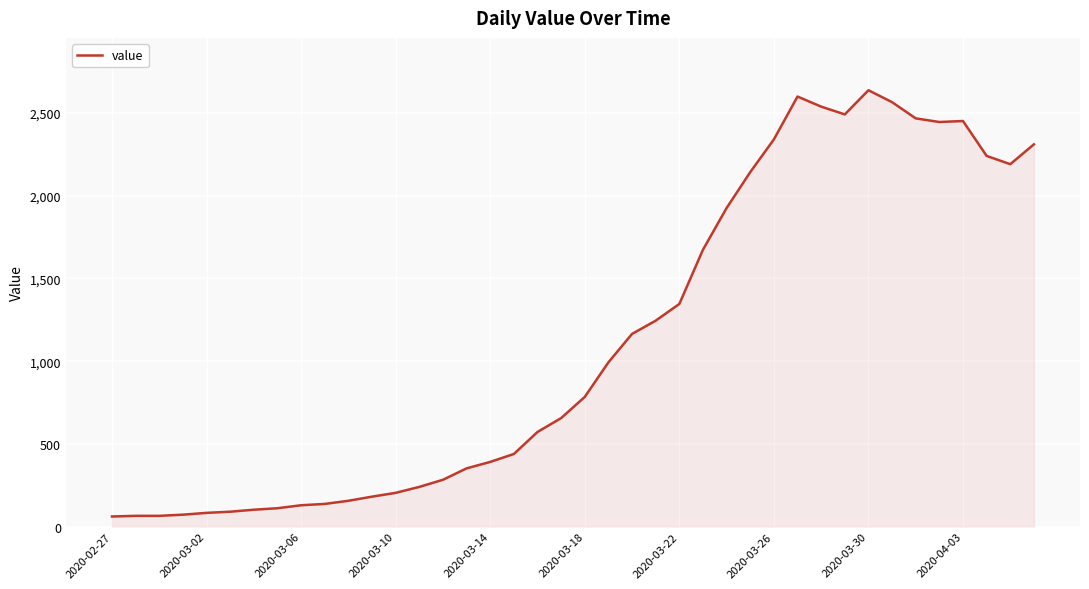

What is the difference between the maximum and minimum values?

2577